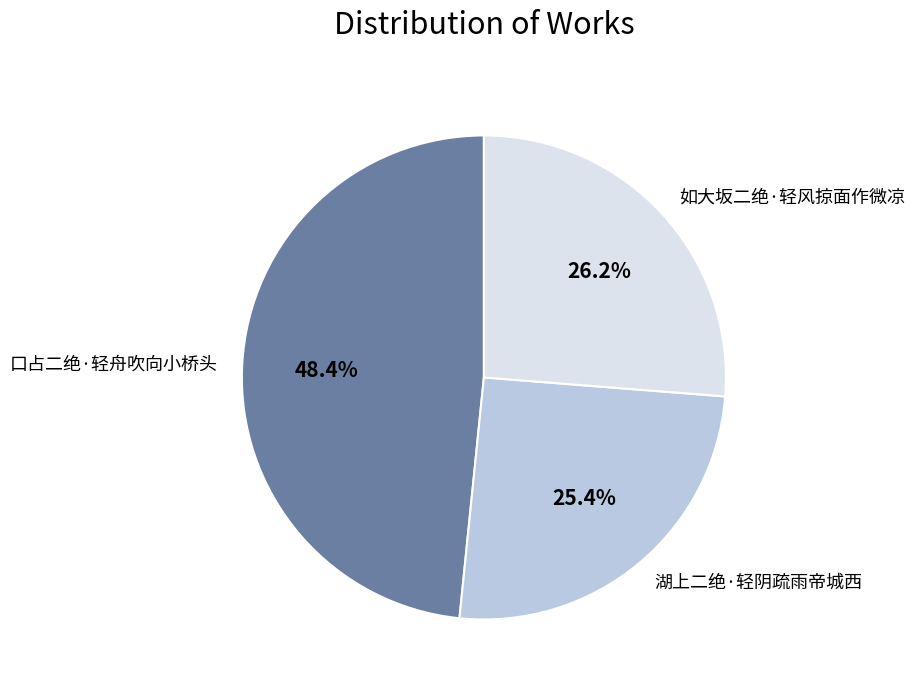

Which slice is the largest?

口占二绝·轻舟吹向小桥头